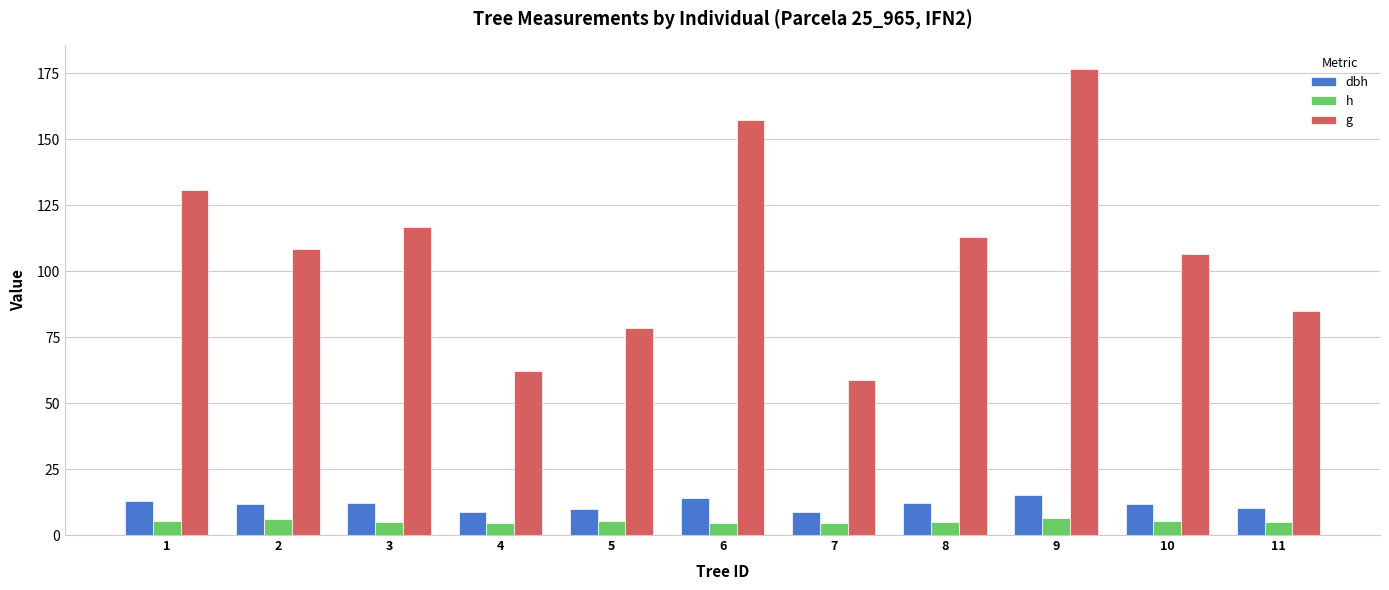

What is the difference between the second highest and minimum values in the g series?

98.5